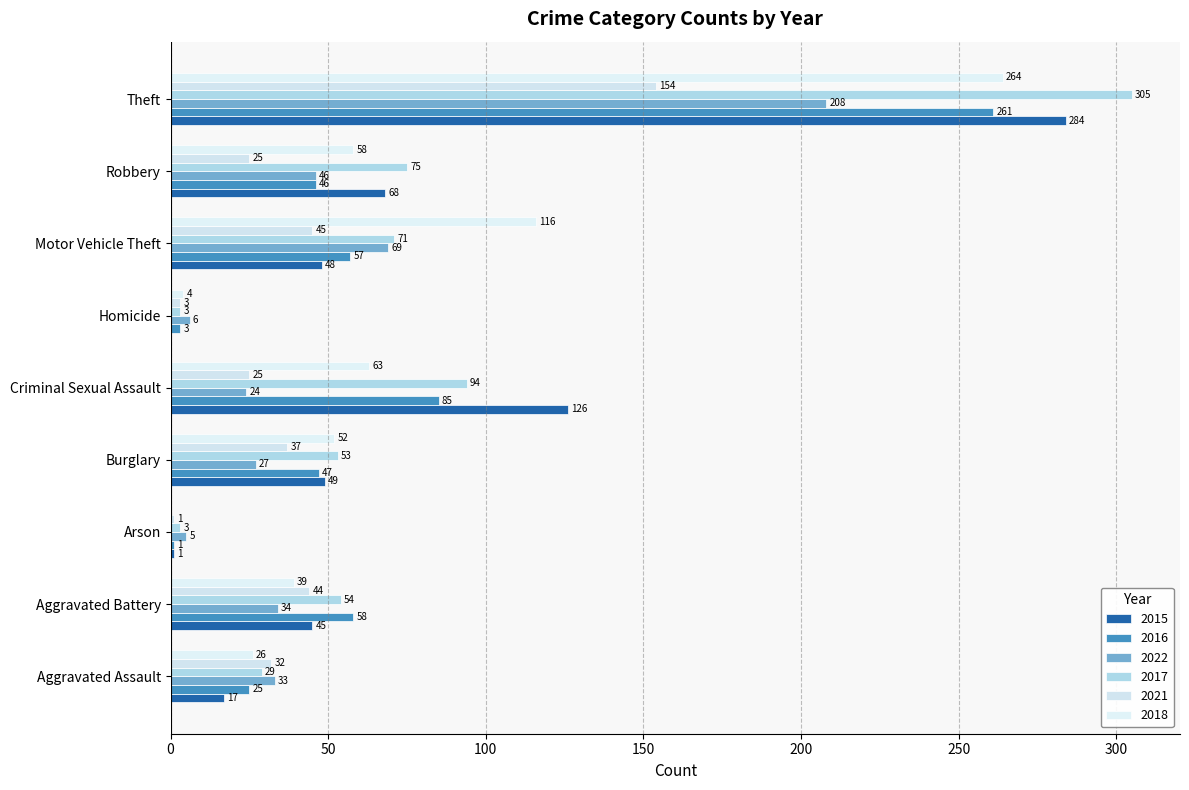

Which label corresponds to the largest value in the chart?

Theft